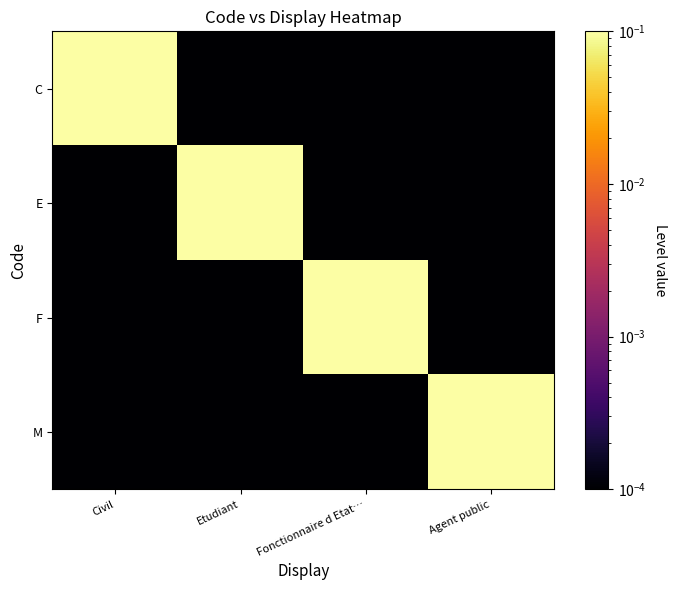

Reading left to right, transcribe all the data shown in this chart.

C: Civil=1.0	Etudiant=0.0	Fonctionnaire d Etat…=0.0	Agent public=0.0
E: Civil=0.0	Etudiant=1.0	Fonctionnaire d Etat…=0.0	Agent public=0.0
F: Civil=0.0	Etudiant=0.0	Fonctionnaire d Etat…=1.0	Agent public=0.0
M: Civil=0.0	Etudiant=0.0	Fonctionnaire d Etat…=0.0	Agent public=1.0